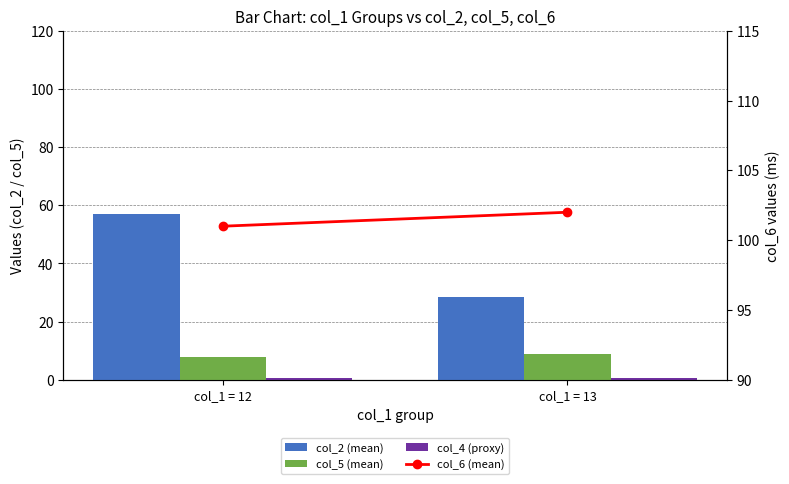

What is the minimum value for col_2 (mean)?

28.5